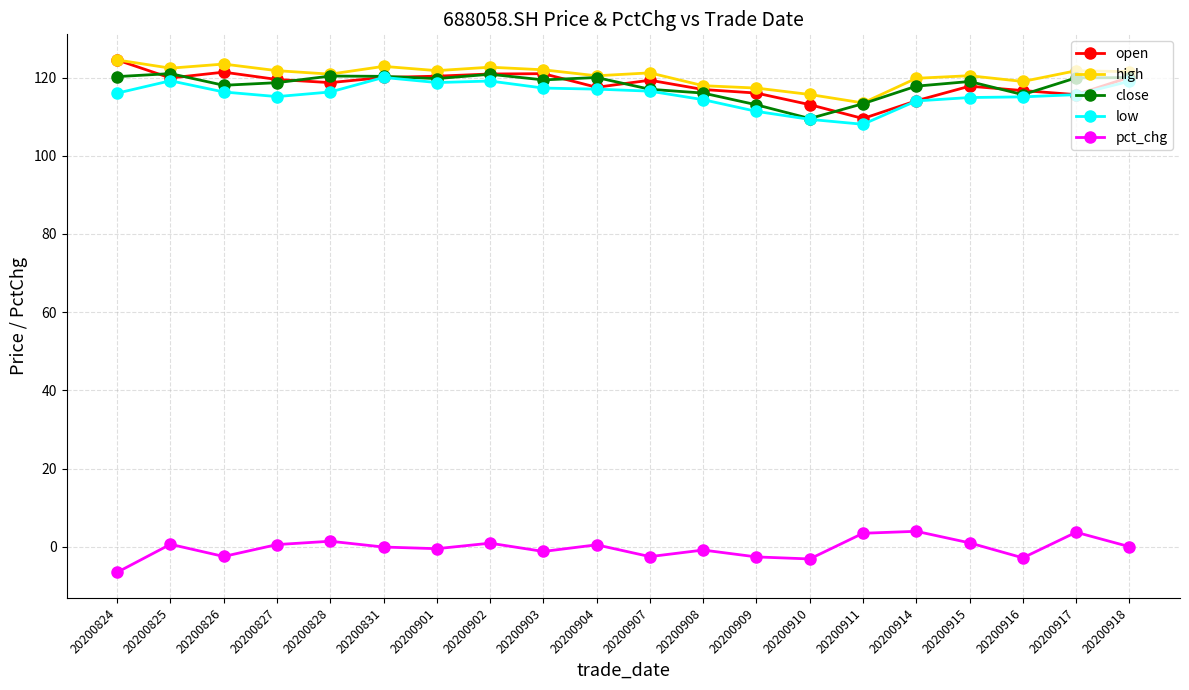

The value of low at 20200903 is 175.0. True or false?

False